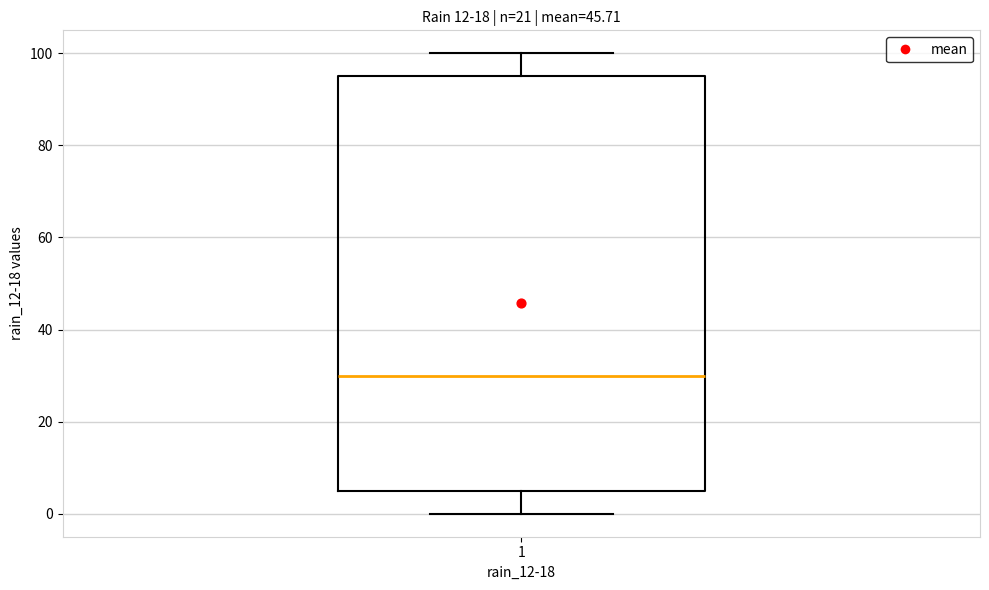

Transcribe this box plot: give where the median line is, the range the box spans, and where the two whiskers end, as read against the y-axis. The values are not printed on the chart, so give them approximately, as read against the axis.

median 30, box 6 to 96, whiskers 0 to 100